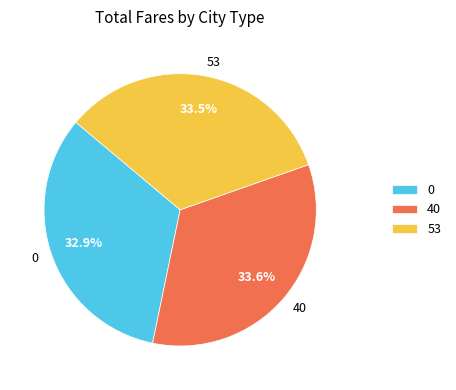

Which has a higher value, 0 or 53?

53